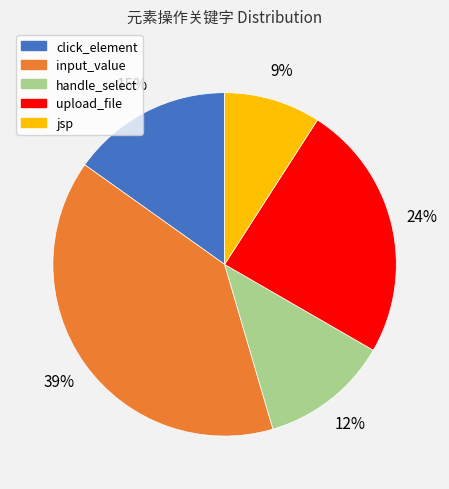

To the nearest percent, what percentage of the pie is handle_select?

12%